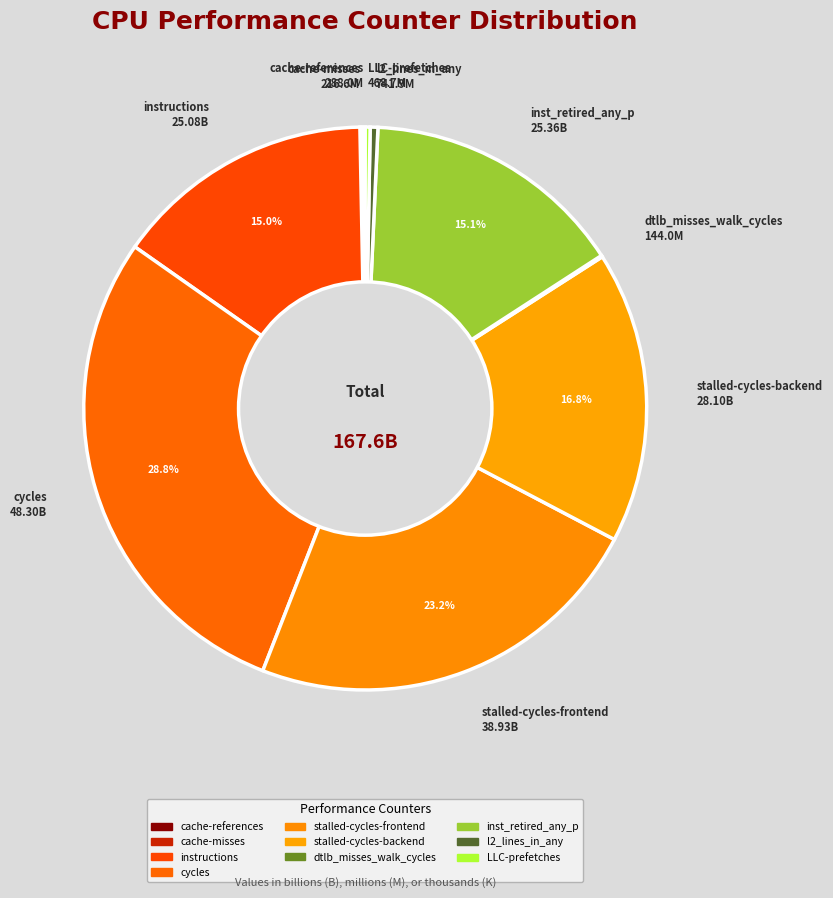

Does any single category account for the majority?

No